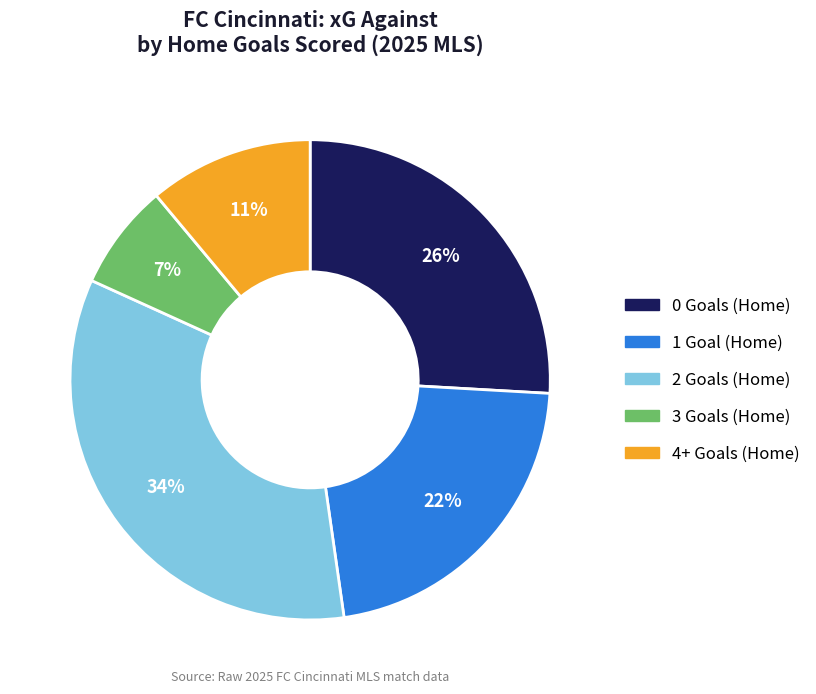

Does any single category account for the majority?

No